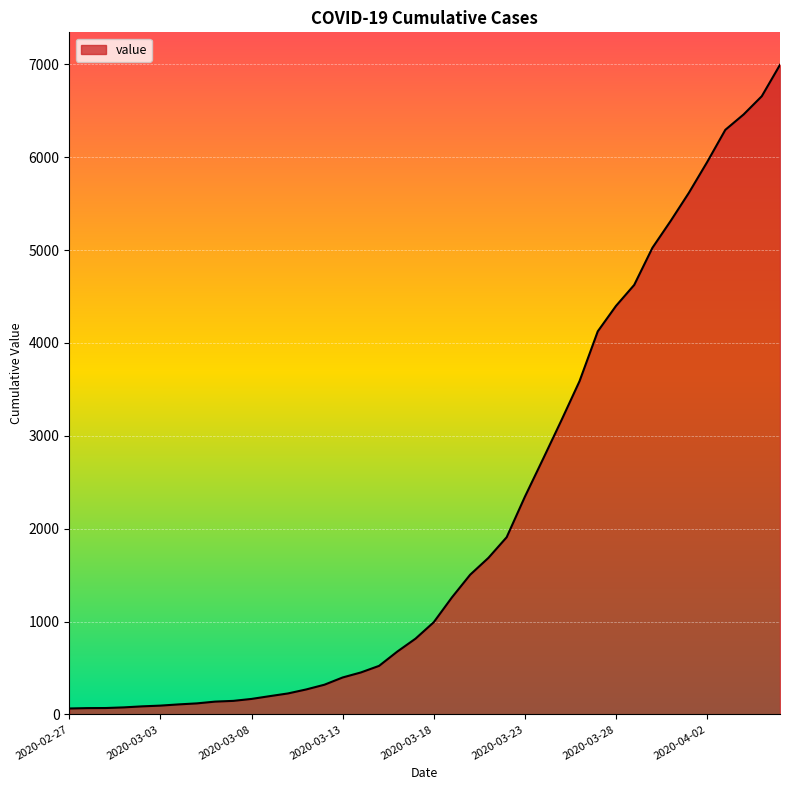

What is the maximum value shown in the chart?

6995